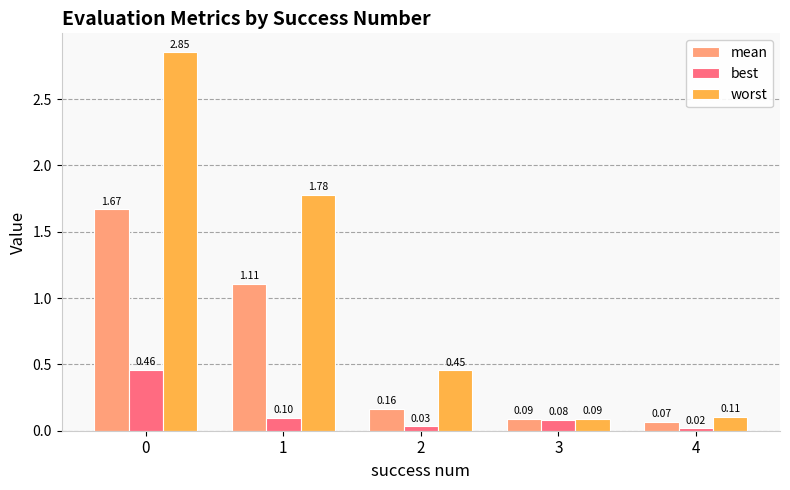

Is the value of mean at 0 greater than the value of best at 0?

Yes